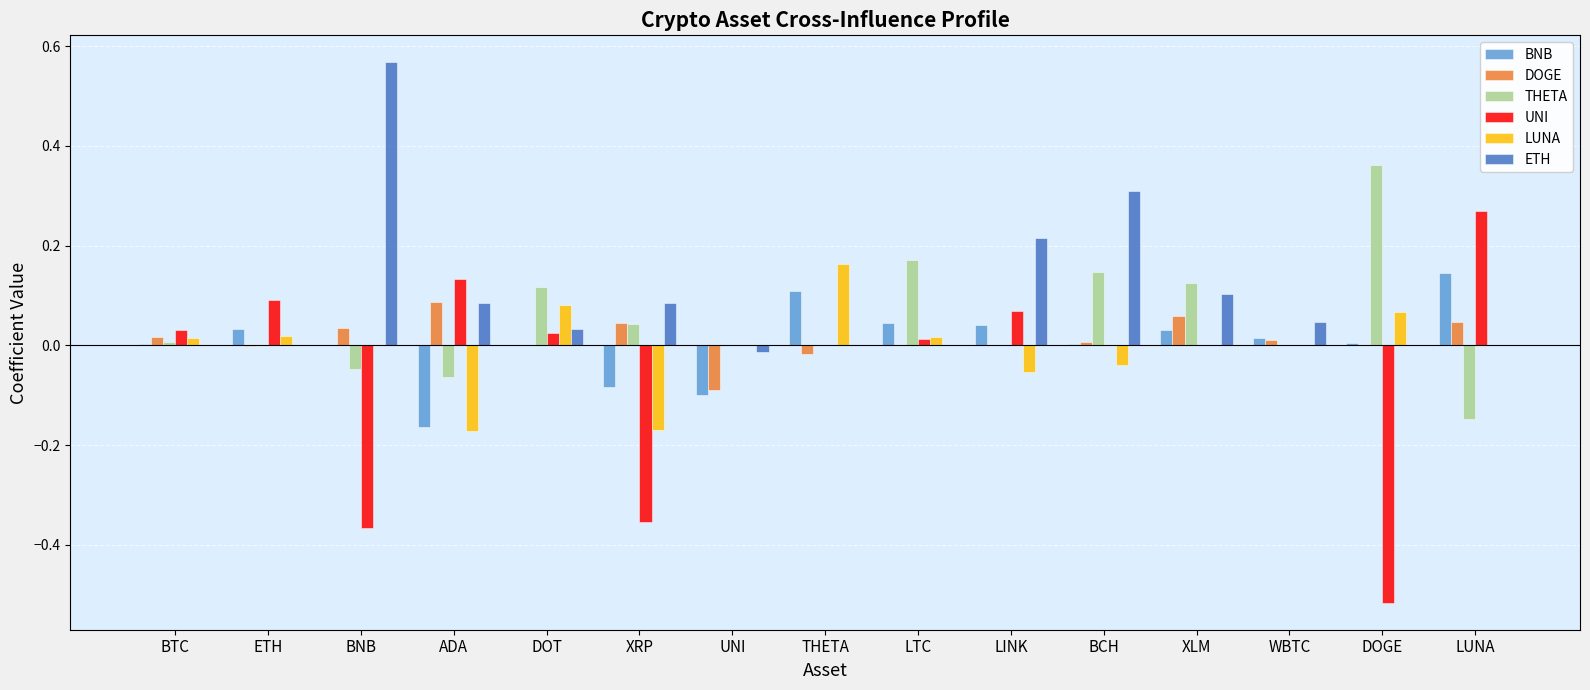

The LUNA series shows 0.2 at XLM. True or false?

False